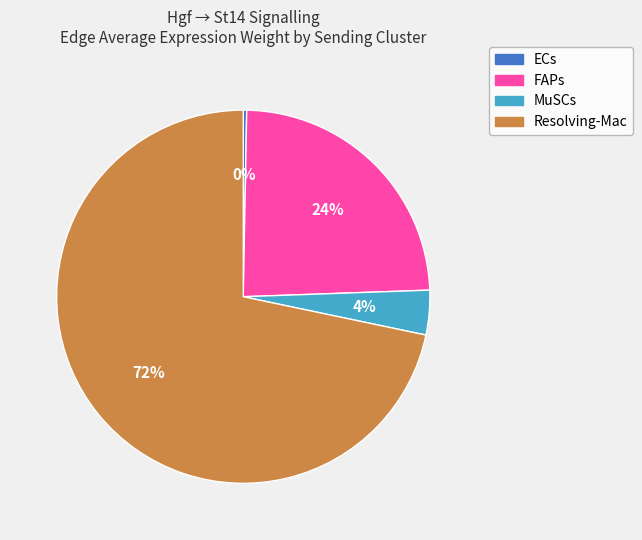

To the nearest percent, what is the difference between the FAPs and ECs slice percentages?

24%